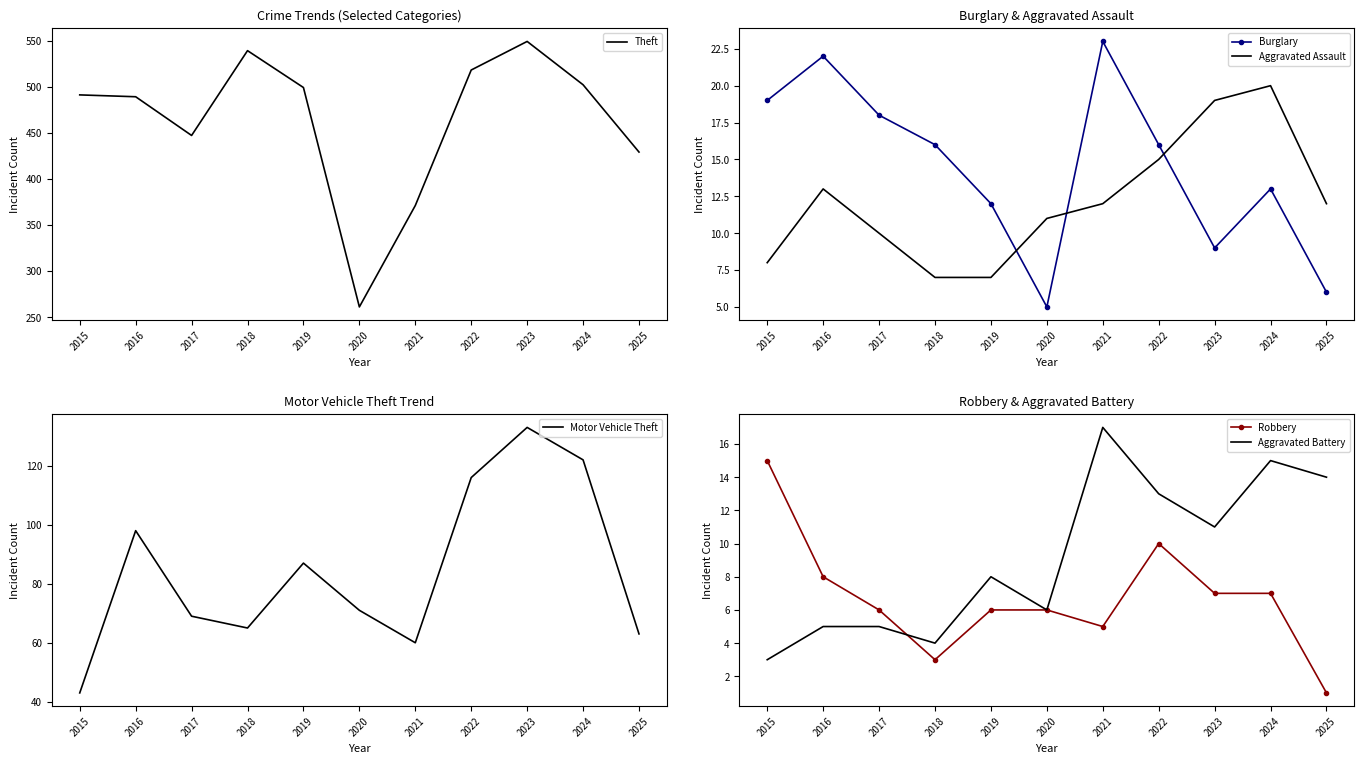

How many lines are shown in the chart?

6